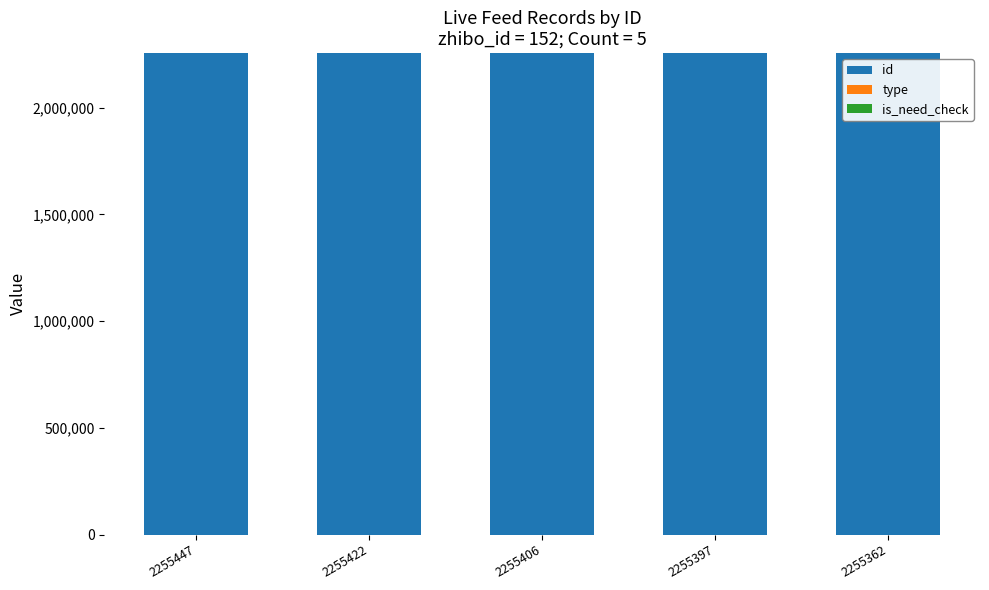

The value of id at 2255362 is 2255362. True or false?

True